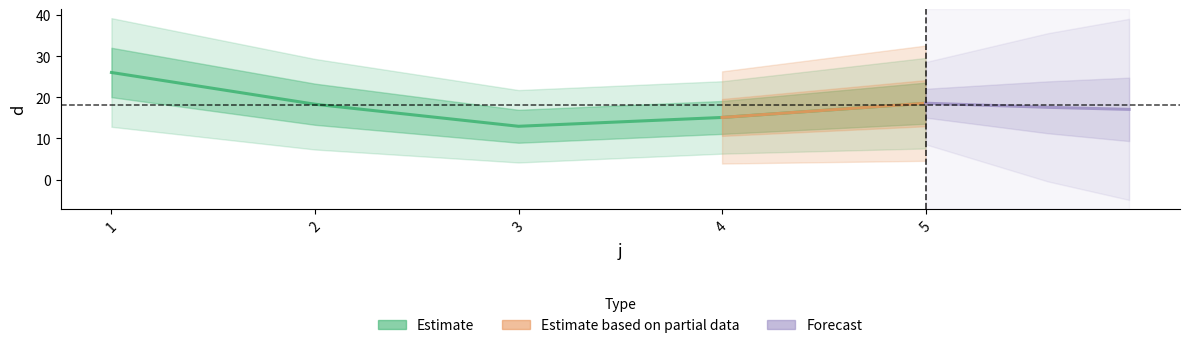

Which has a higher value, 2 or 1?

1